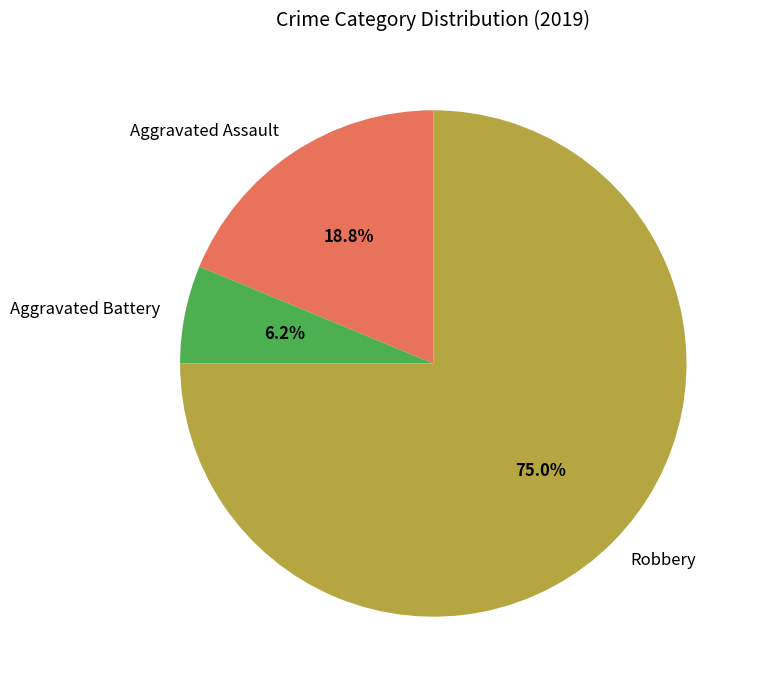

Between Robbery and Aggravated Battery, which is larger?

Robbery